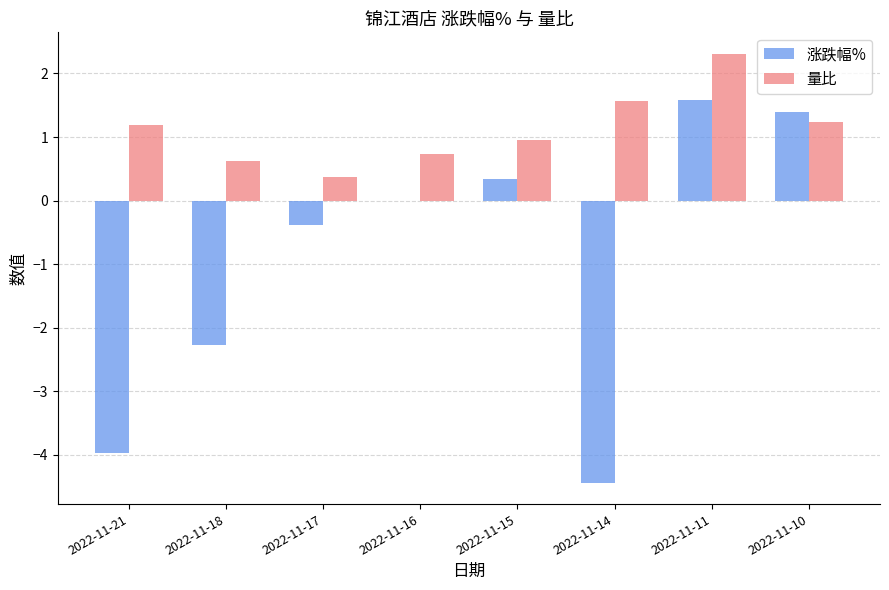

Reading left to right, transcribe all the data shown in this chart.

涨跌幅%: 2022-11-21=-4.0	2022-11-18=-2.3	2022-11-17=-0.4	2022-11-16=0.0	2022-11-15=0.3	2022-11-14=-4.4	2022-11-11=1.6	2022-11-10=1.4
量比: 2022-11-21=1.2	2022-11-18=0.6	2022-11-17=0.4	2022-11-16=0.7	2022-11-15=1.0	2022-11-14=1.6	2022-11-11=2.3	2022-11-10=1.2